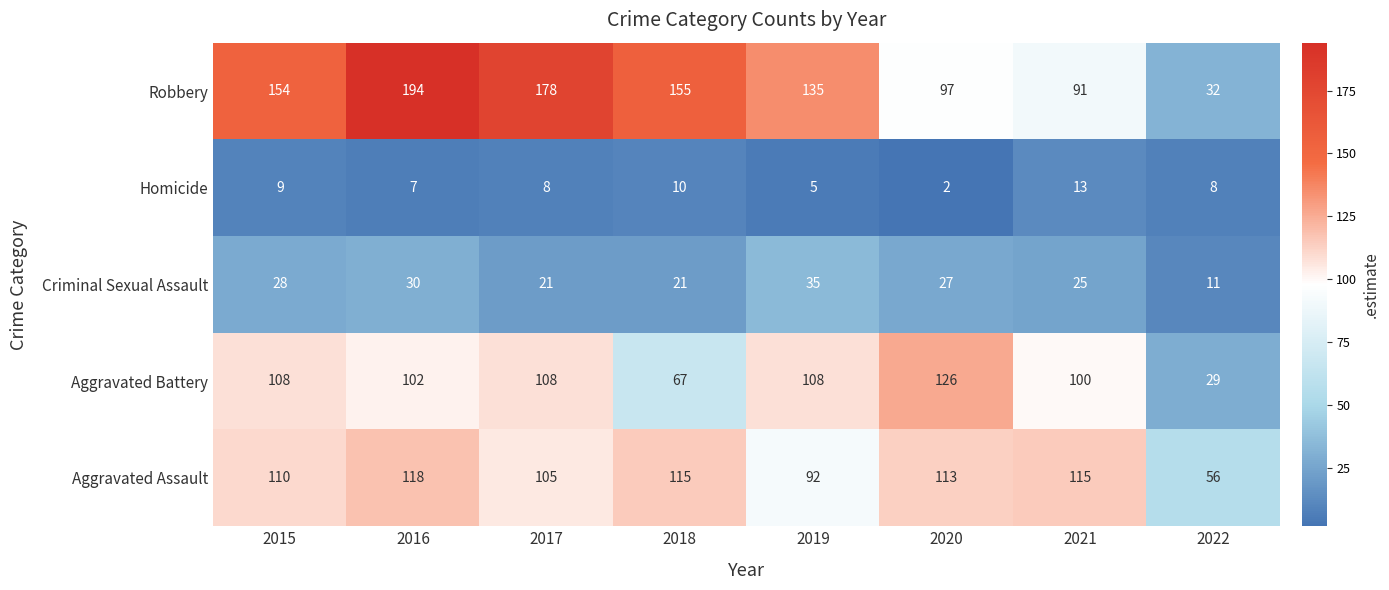

The value of Homicide at 2018 is 10. True or false?

True